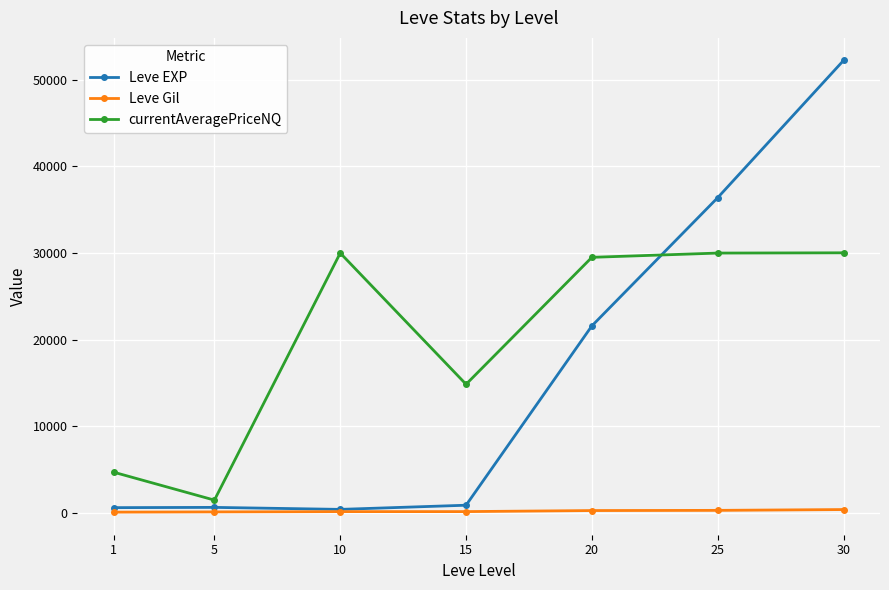

At which category does currentAveragePriceNQ reach its first local peak?

10